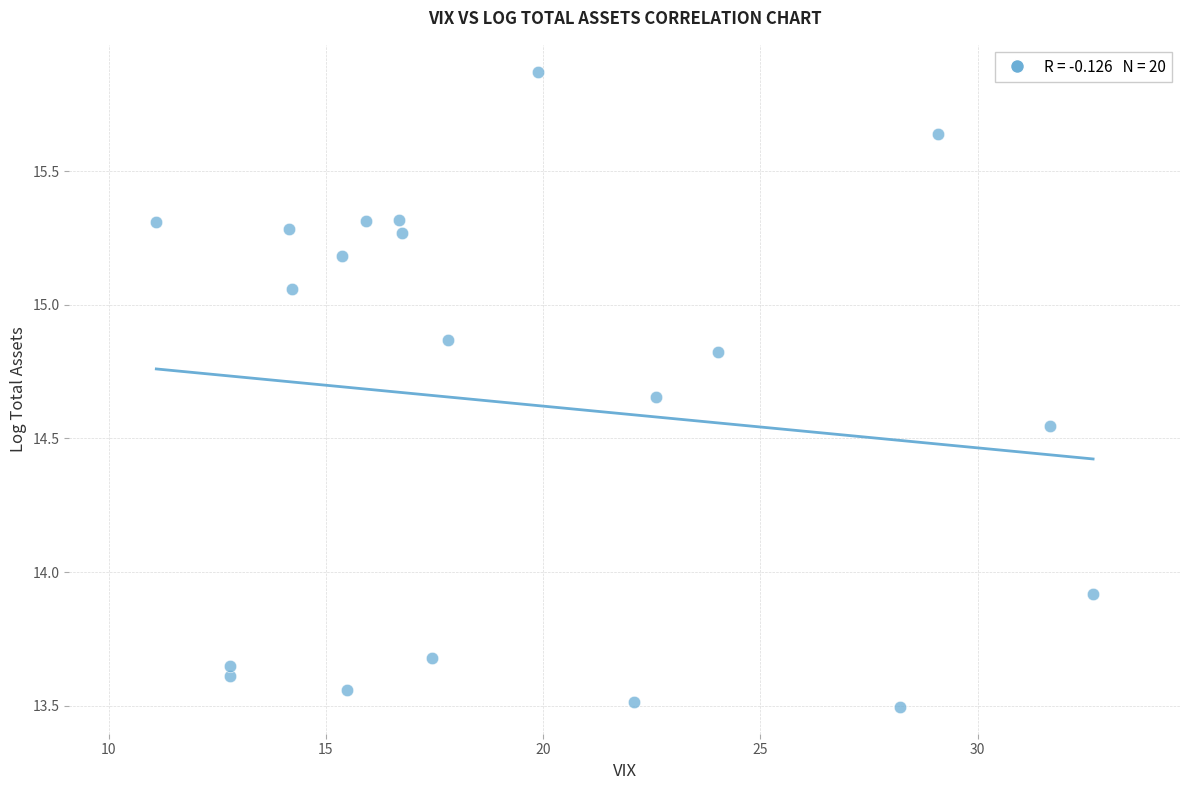

What is the range of X values (max minus min)?

21.6